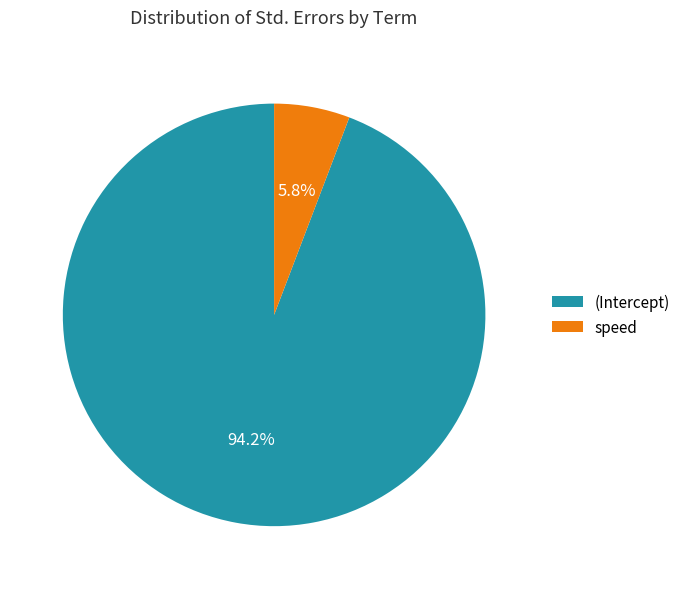

What is the majority slice?

(Intercept)